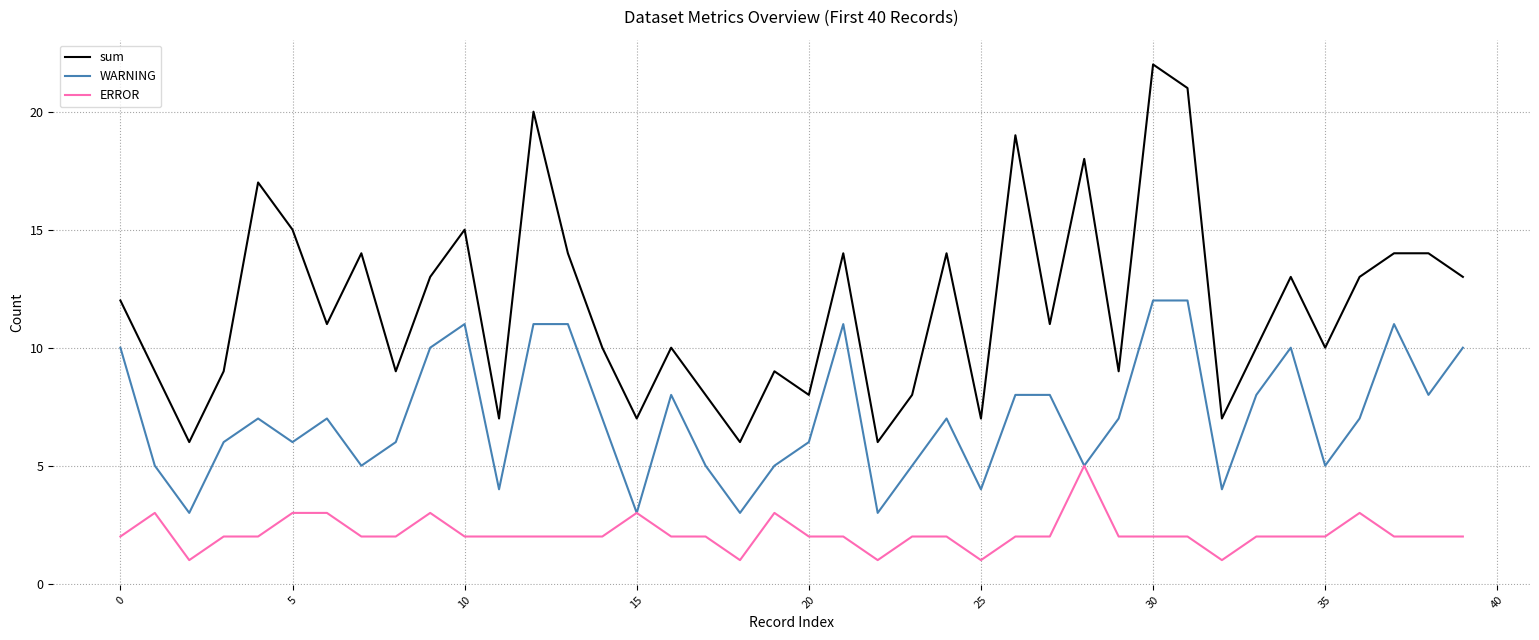

Does the chart have visible grid lines?

Yes